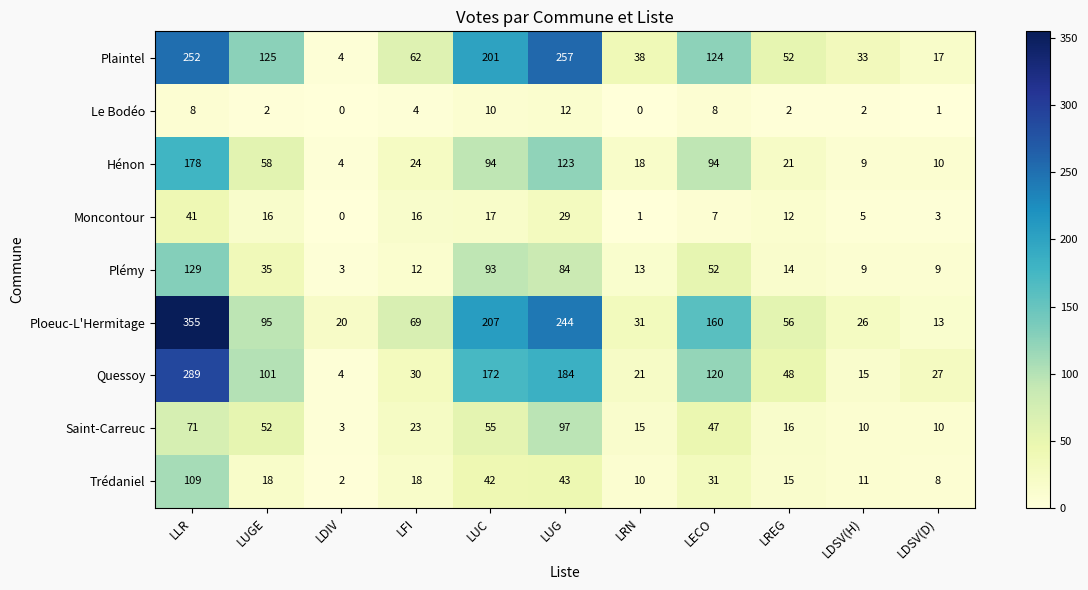

Which category has the highest value across all series?

LLR